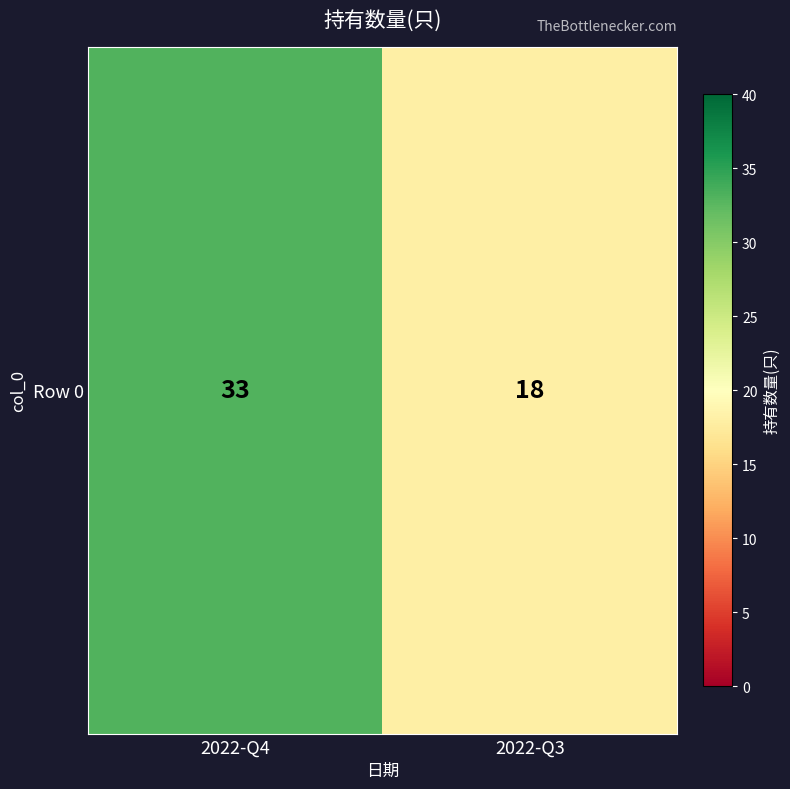

List the labels in order of value, smallest first.

2022-Q3, 2022-Q4